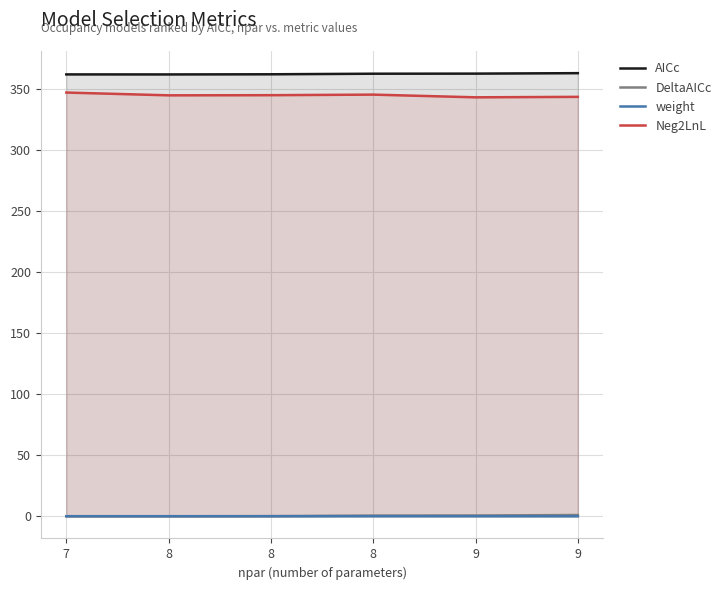

How many interior local peaks does the Neg2LnL series have?

1